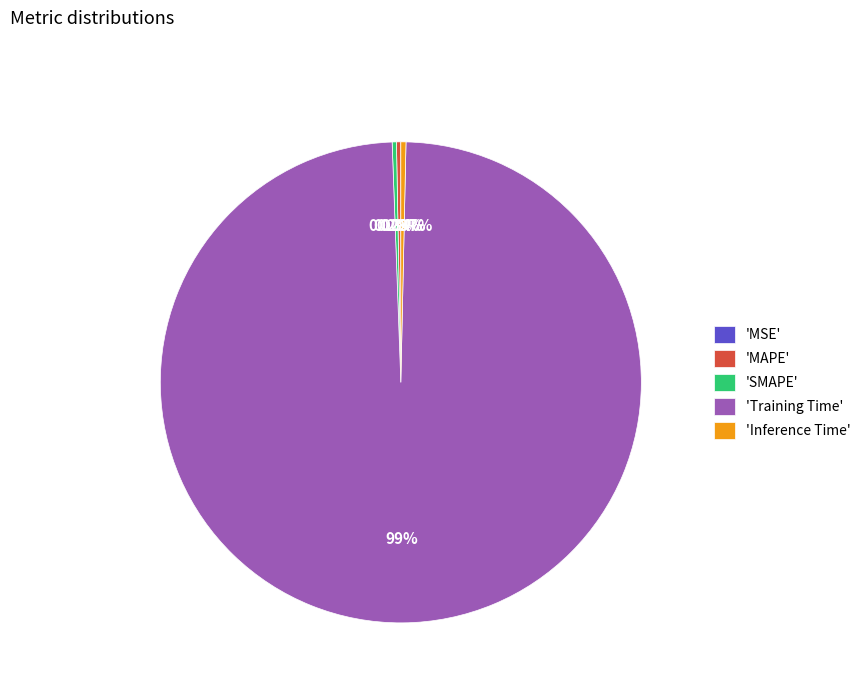

Does any single category account for the majority?

Yes